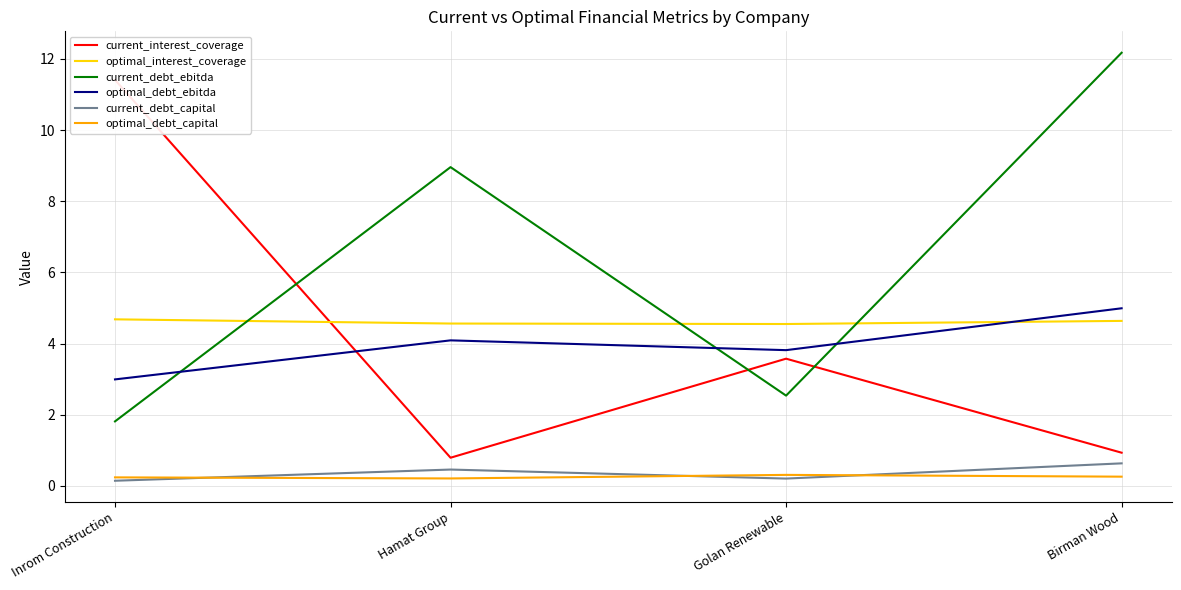

Which has a higher value, Inrom Construction or Hamat Group?

Inrom Construction